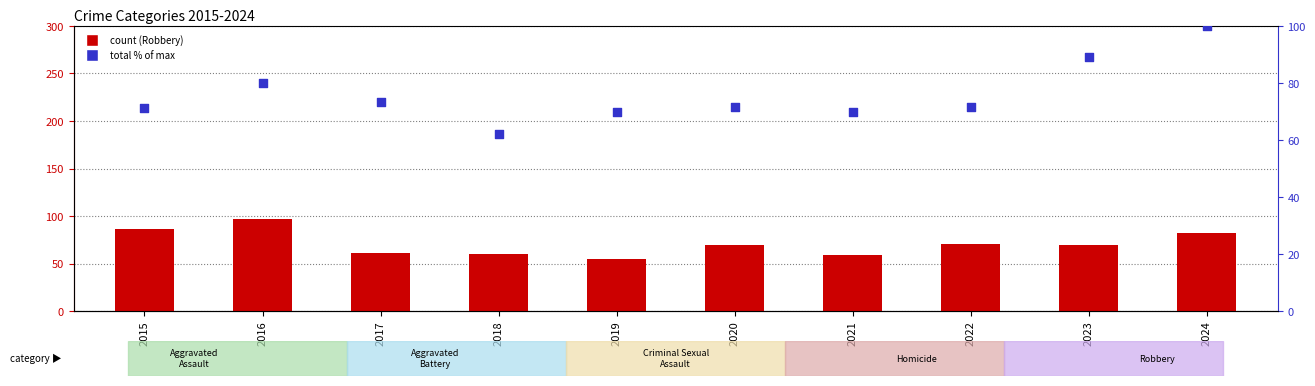

At how many categories does at least one series exceed 86?

3